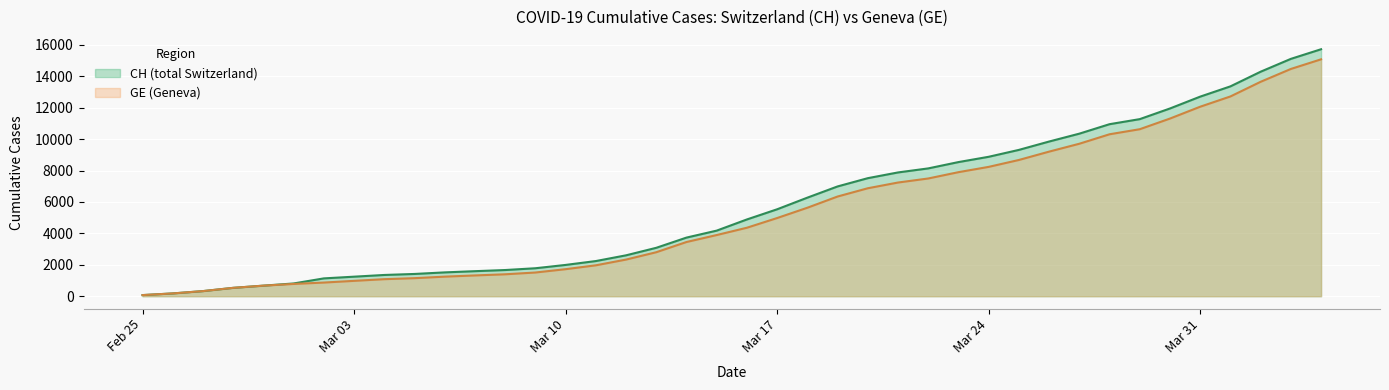

What is the sum of all GE values?

215106